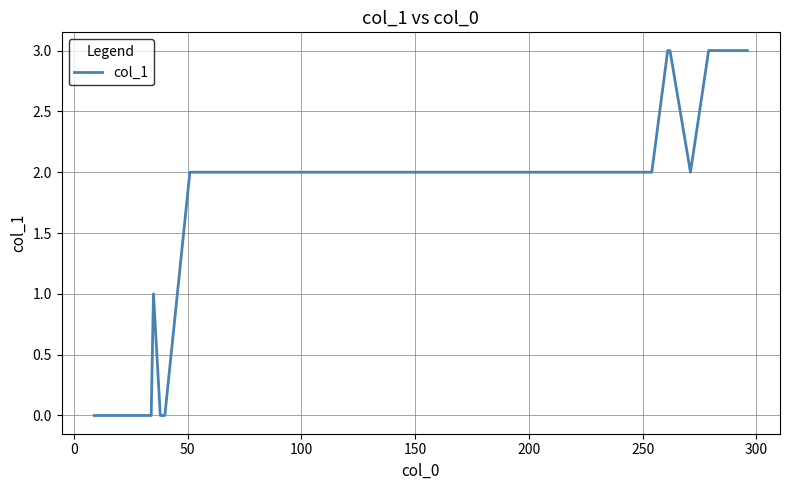

What is the maximum value shown in the chart?

3